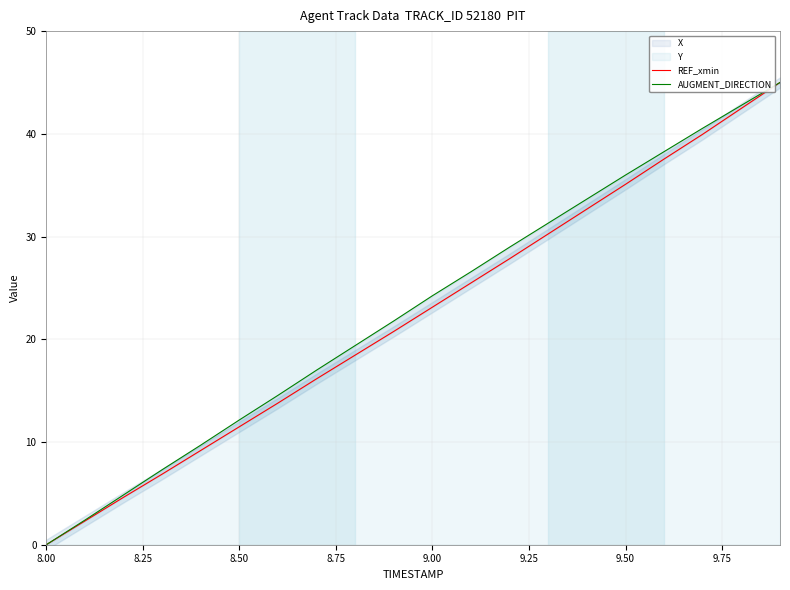

How many data points in REF_xmin are above 23?

10